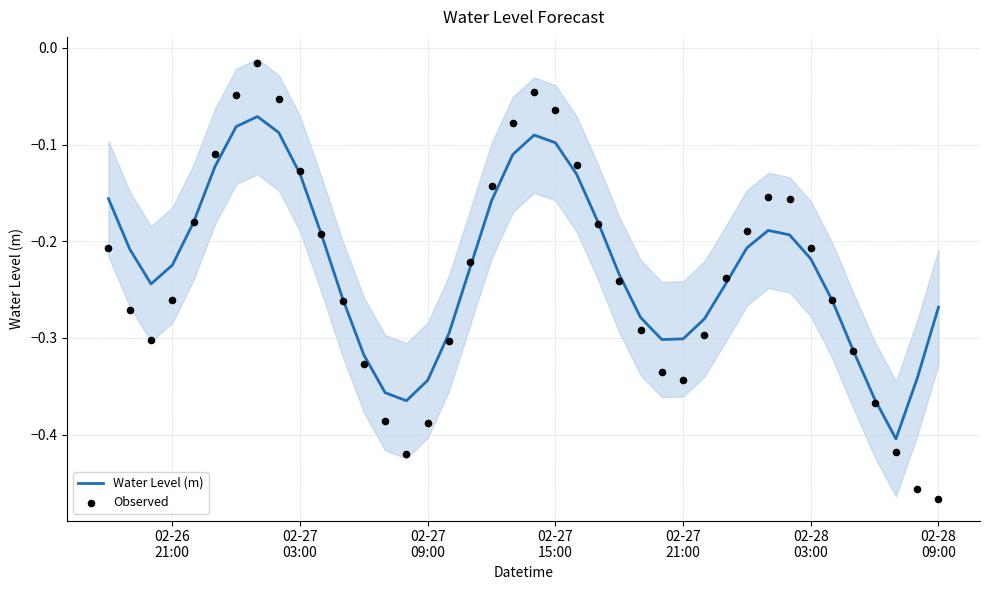

Which series reaches the maximum Y coordinate?

Observed